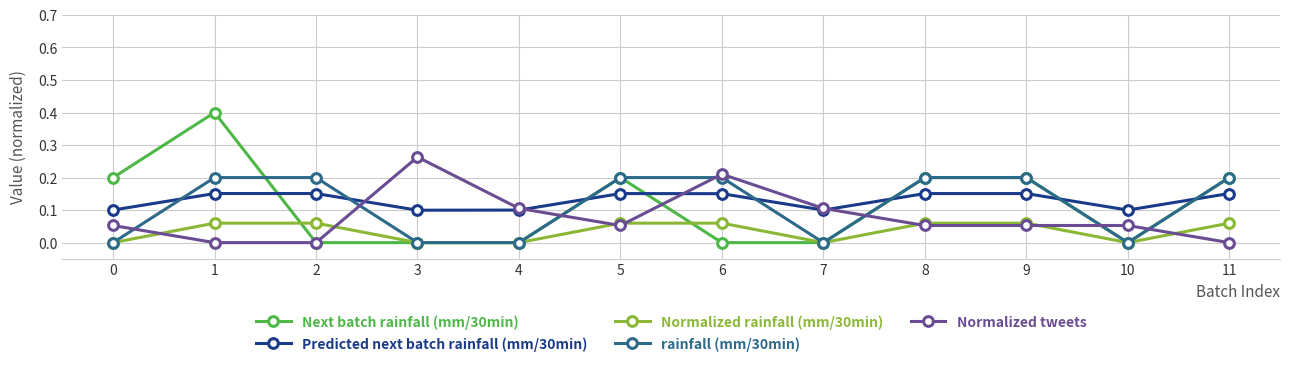

What is the greatest value displayed?

0.4